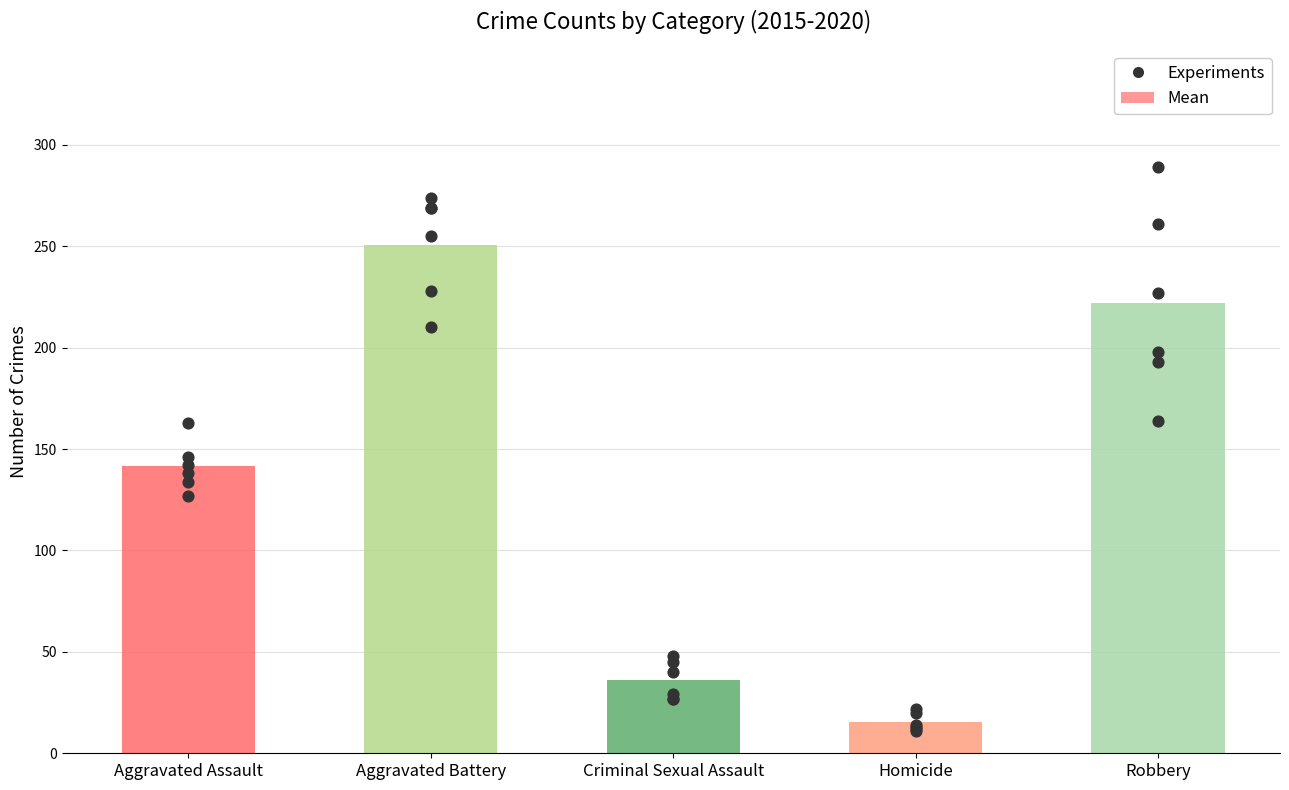

Is the value of 2017 at Criminal Sexual Assault greater than the value of 2015 at Robbery?

No